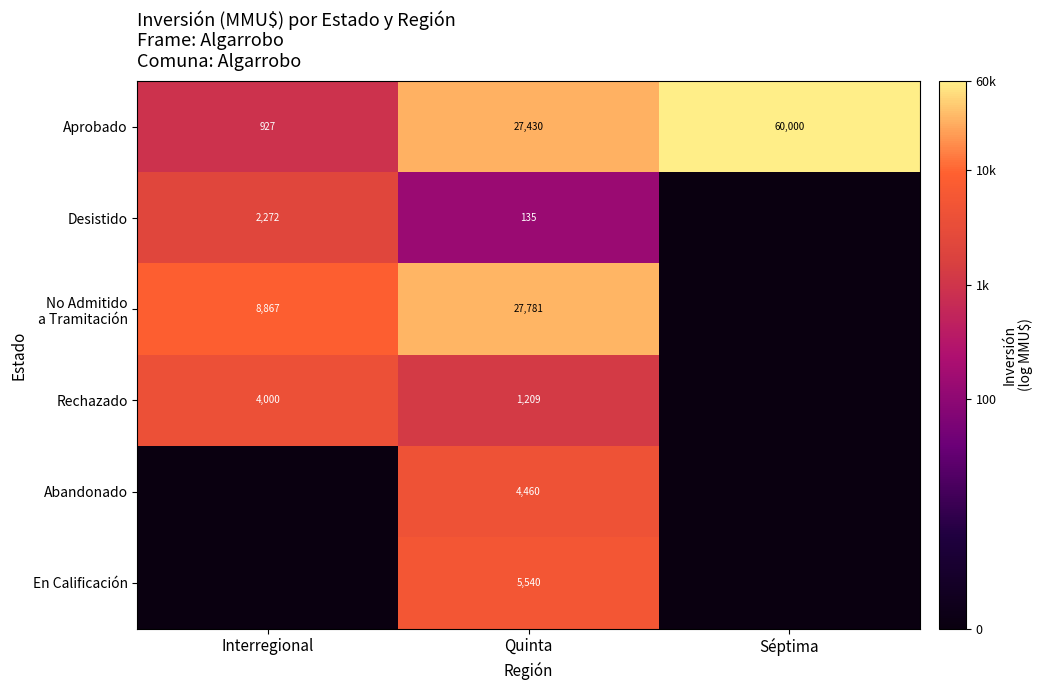

How many series are shown in this chart?

6